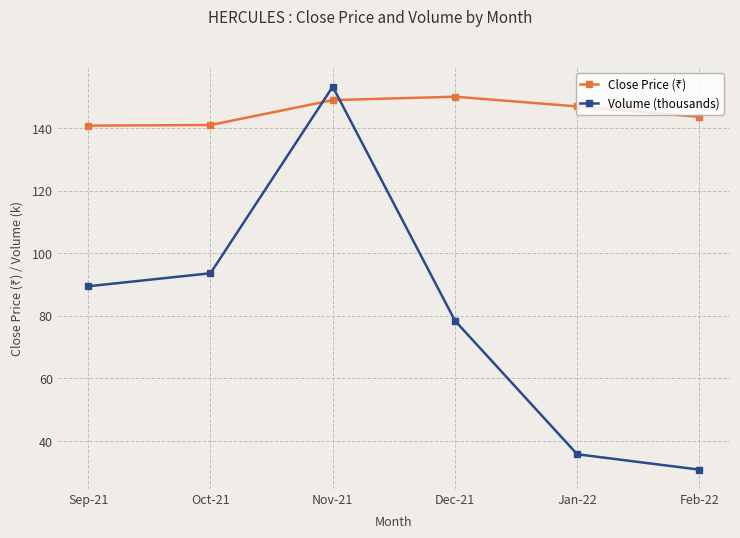

Which series has the widest spread of values?

Volume (thousands)